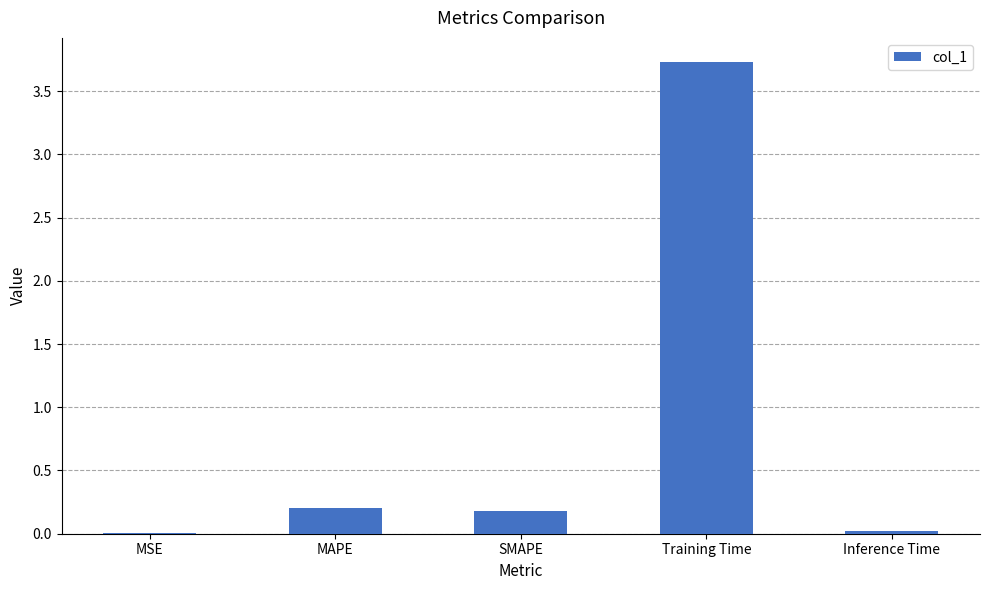

The value at Inference Time is 0.0. True or false?

True